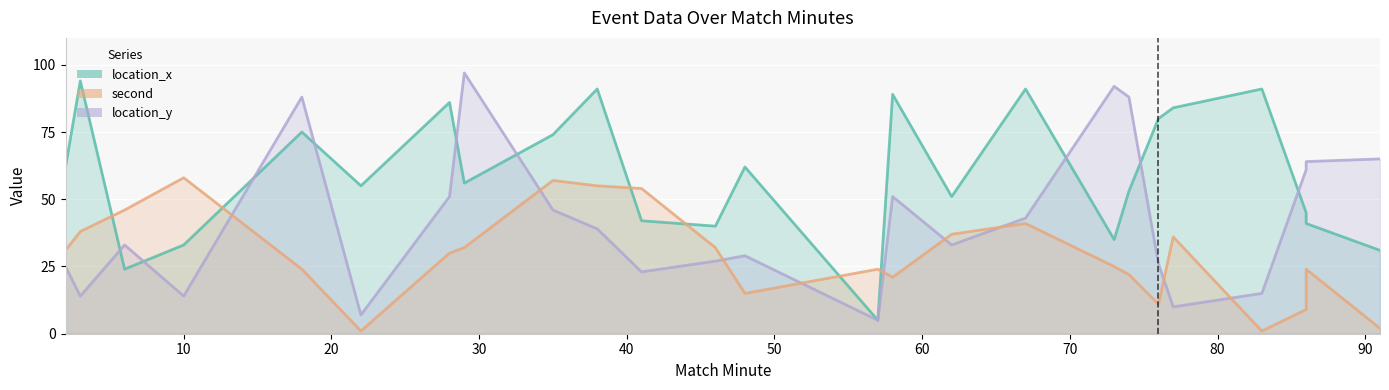

The value of second at 46 is 32. True or false?

True